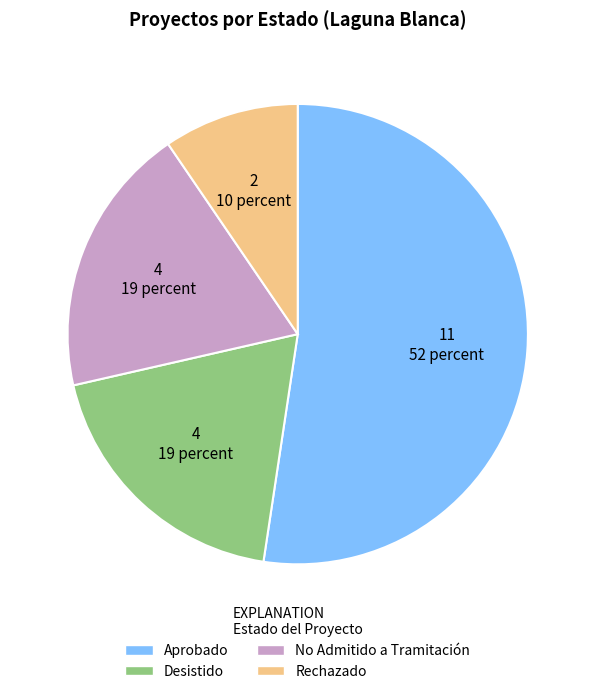

Which has a higher value, Rechazado or Desistido?

Desistido